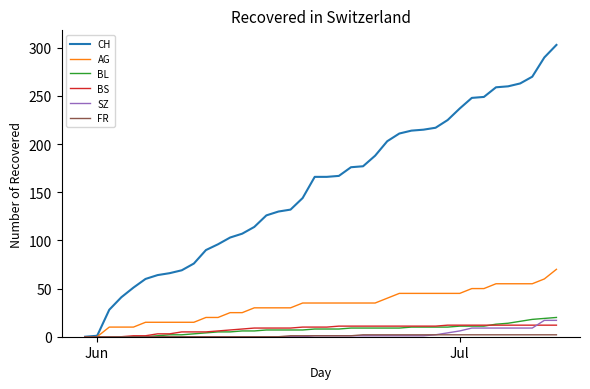

Which series has the largest total across all categories?

CH